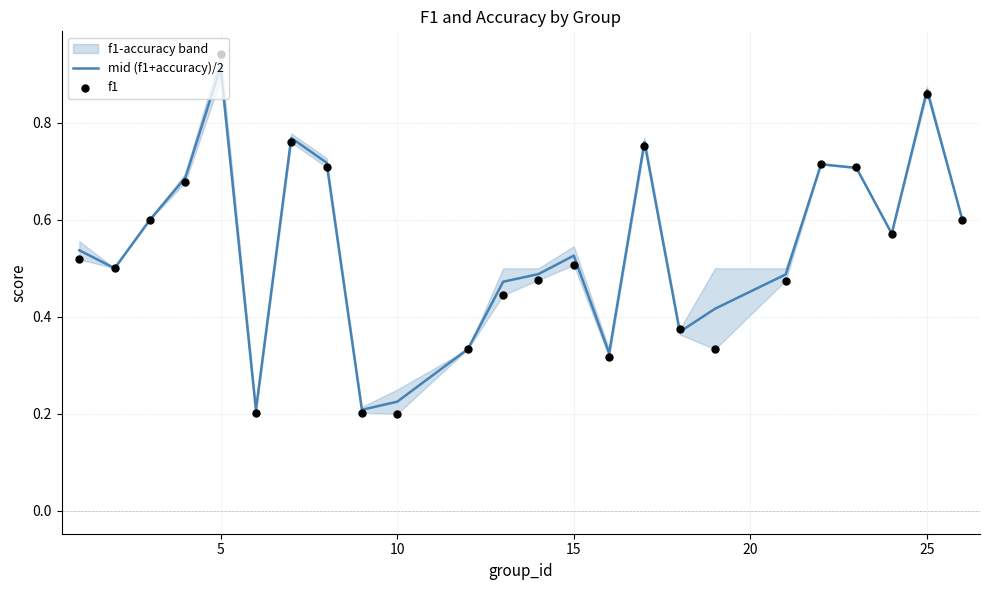

True or false: mid (f1+accuracy)/2 has a value of 0.1 at 10.

False